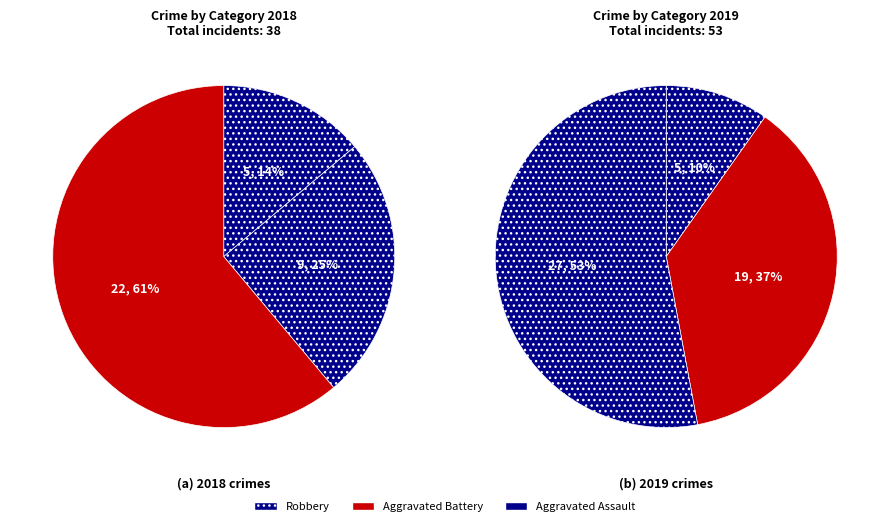

Which has a higher value, values_2018 or values_2019?

values_2019